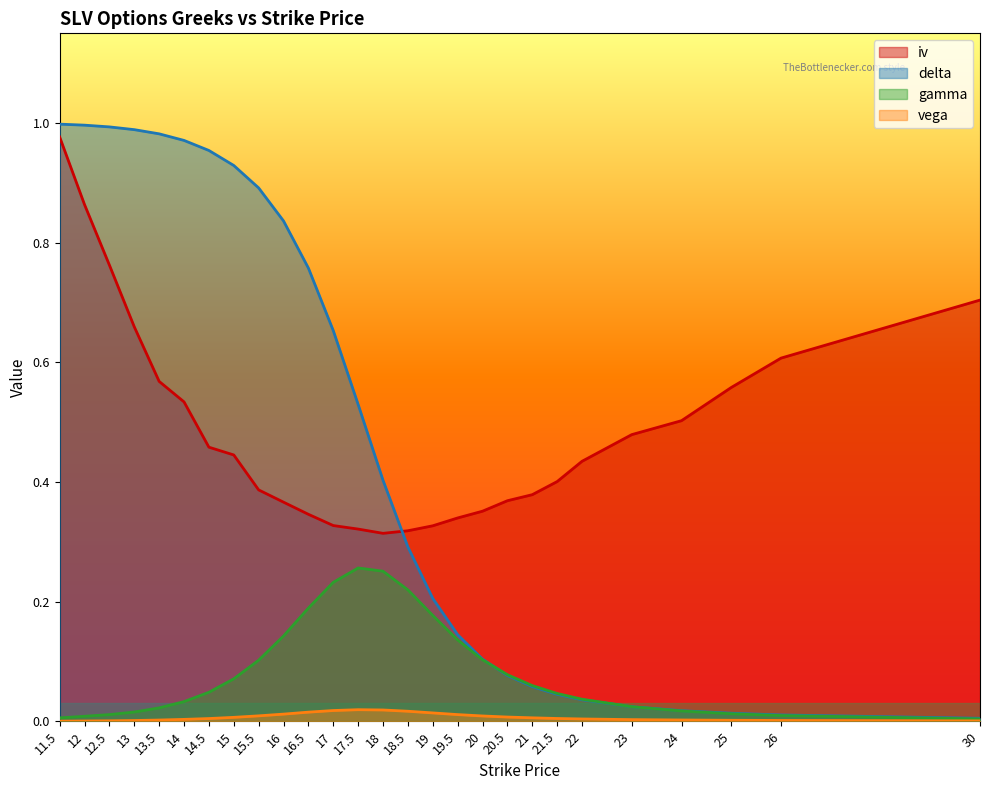

What is the greatest value displayed?

1.0